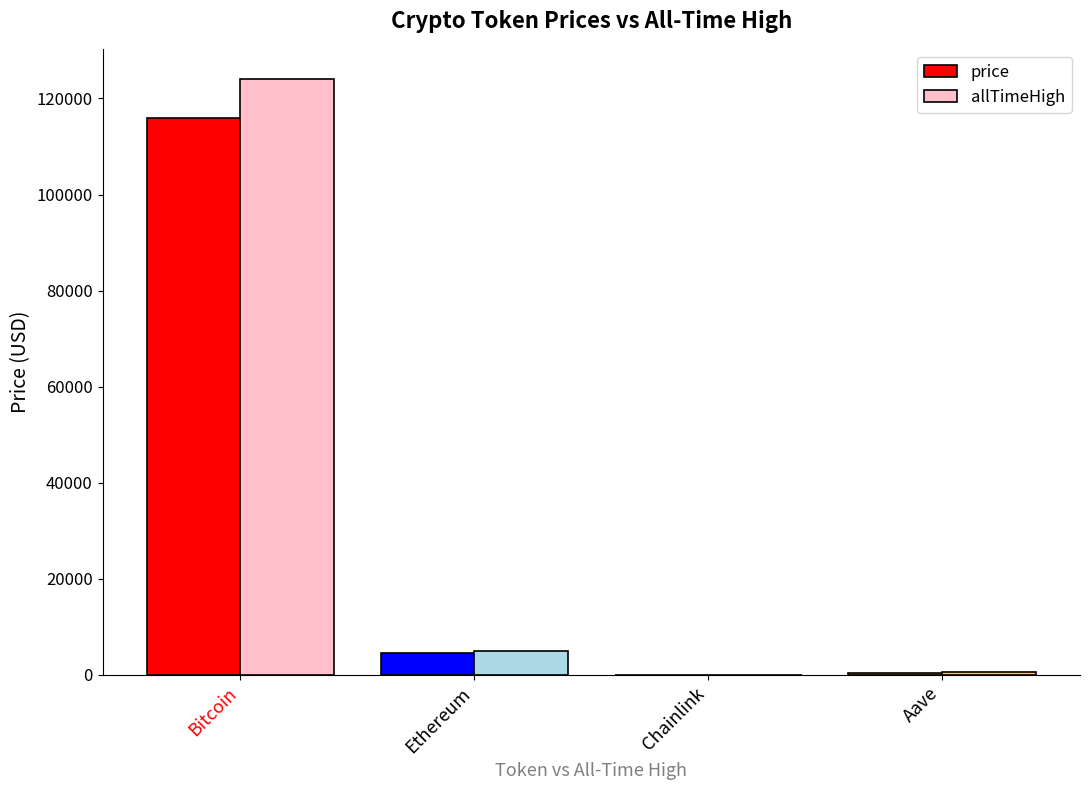

How many groups of bars are there?

4